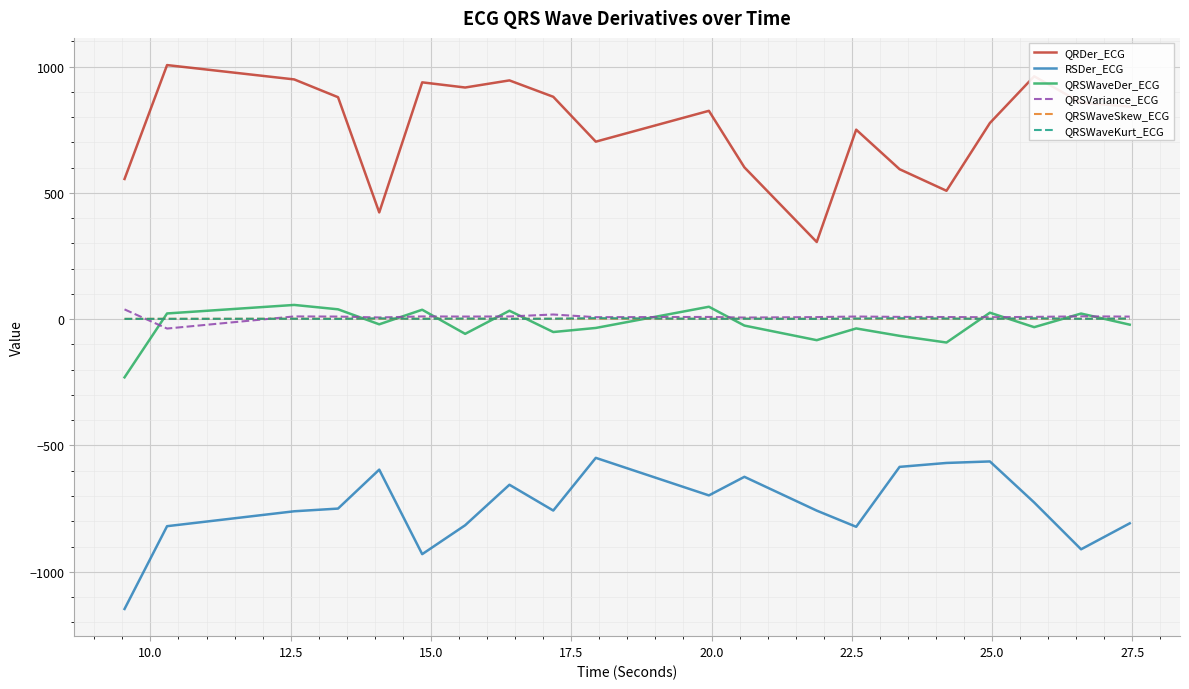

What is the maximum value shown in the chart?

1005.9